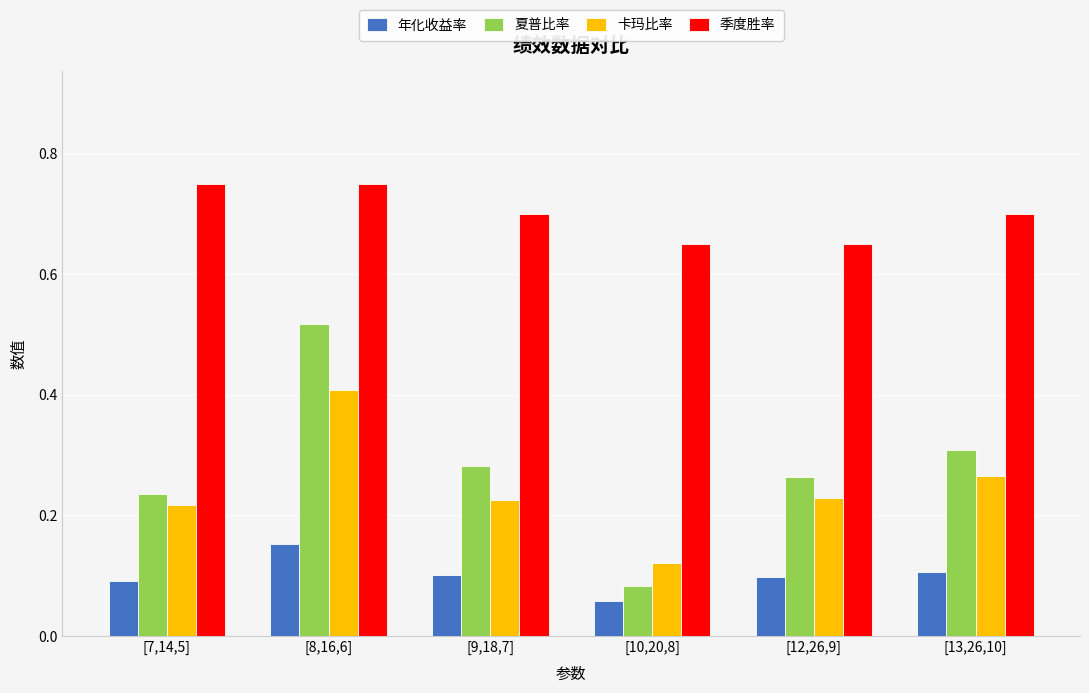

What is the difference between the highest and lowest values at [10,20,8]?

0.6